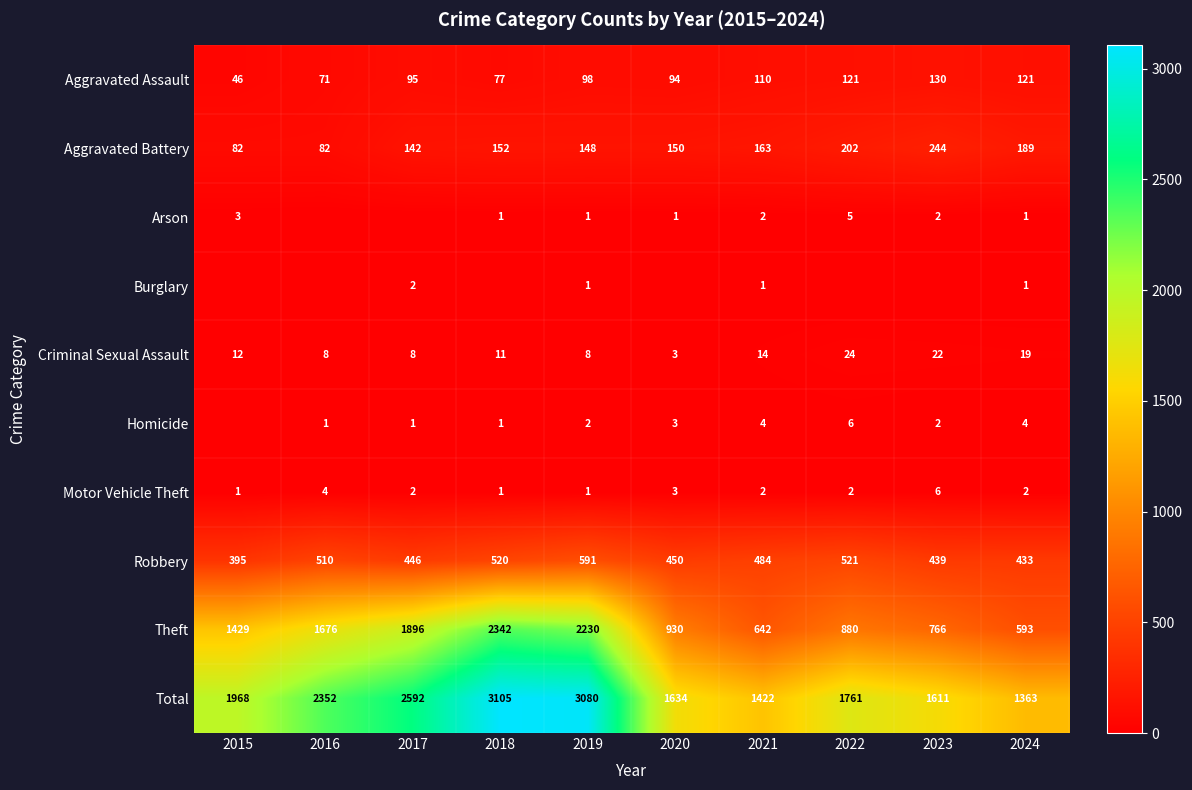

What is the difference between the highest and lowest values at 2022?

1761